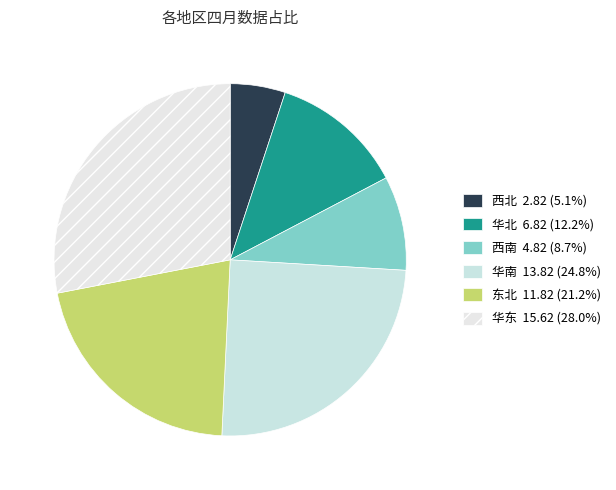

To the nearest percent, what portion does 华南 represent?

25%